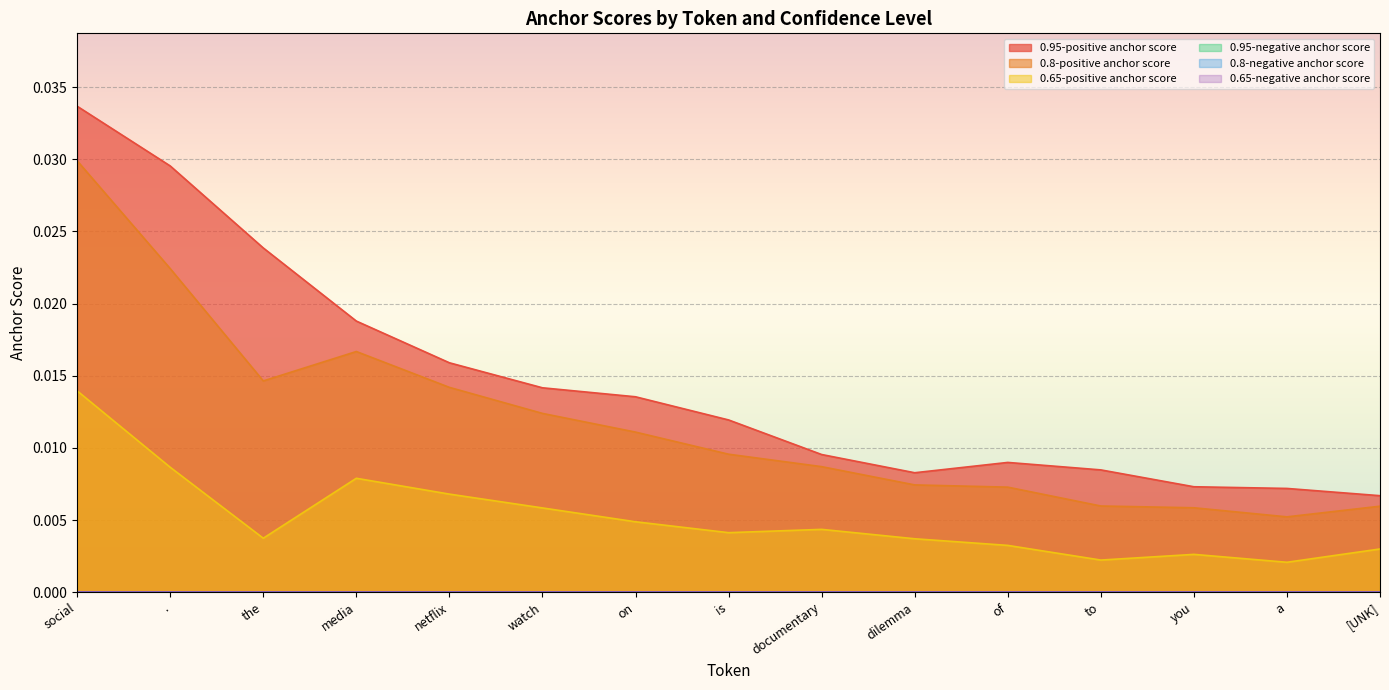

At which category does the chart reach its peak across all series?

social